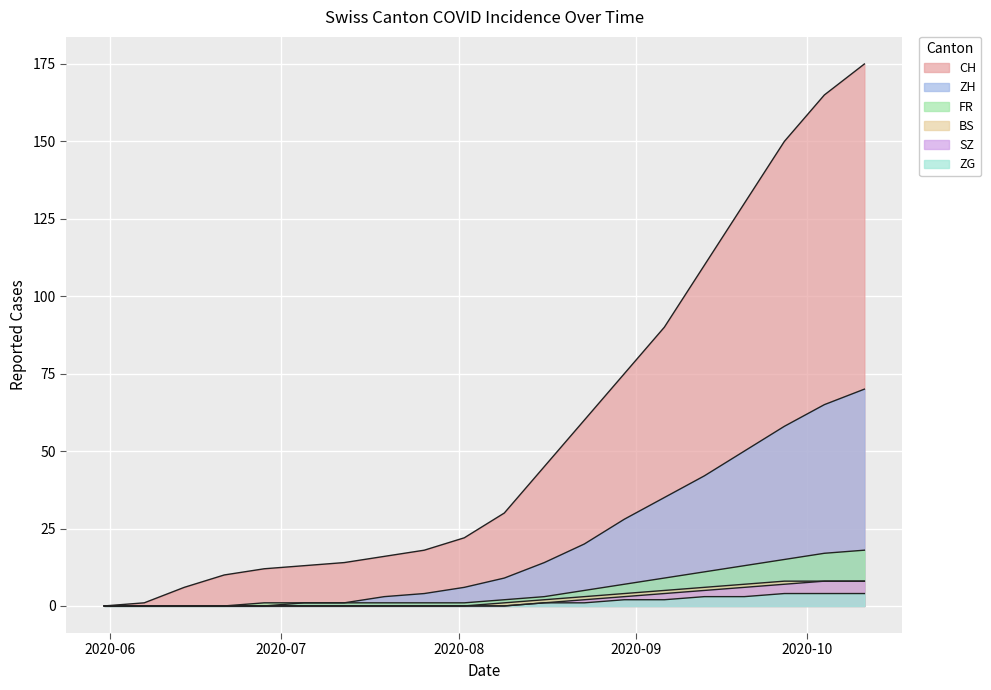

At which label is BS closest to 4?

2020-08-30